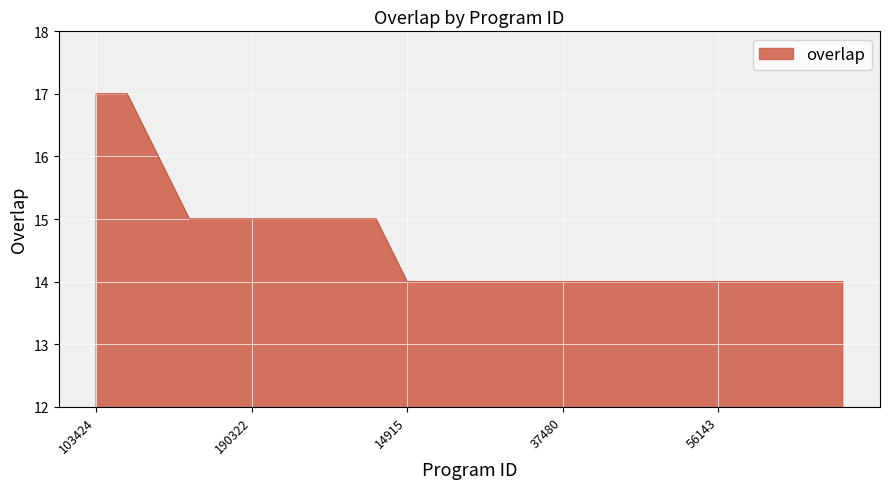

What is the difference between the maximum and minimum values?

3